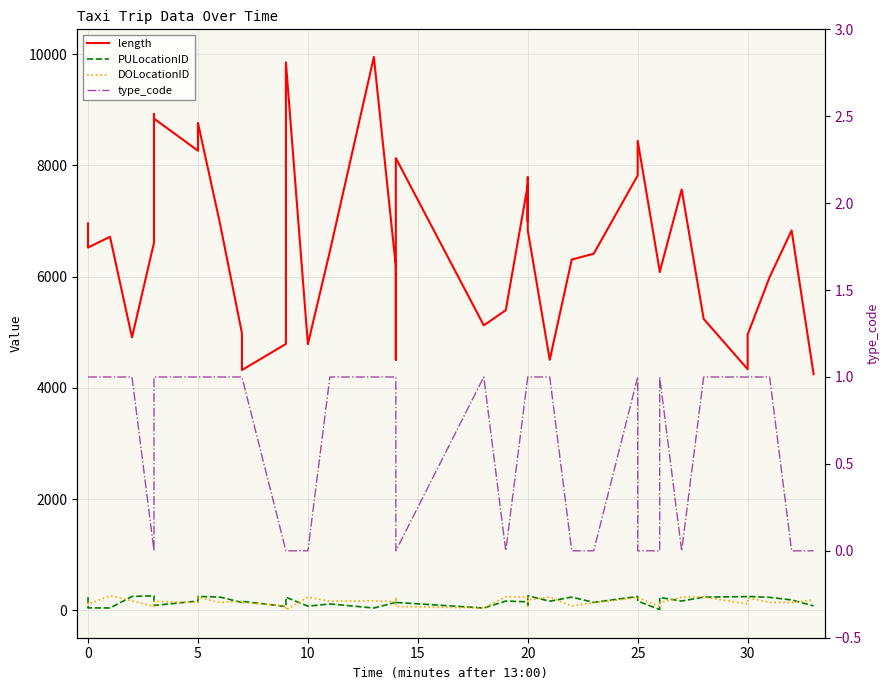

Is the value of type_code at 28 greater than the value of length at 25?

No